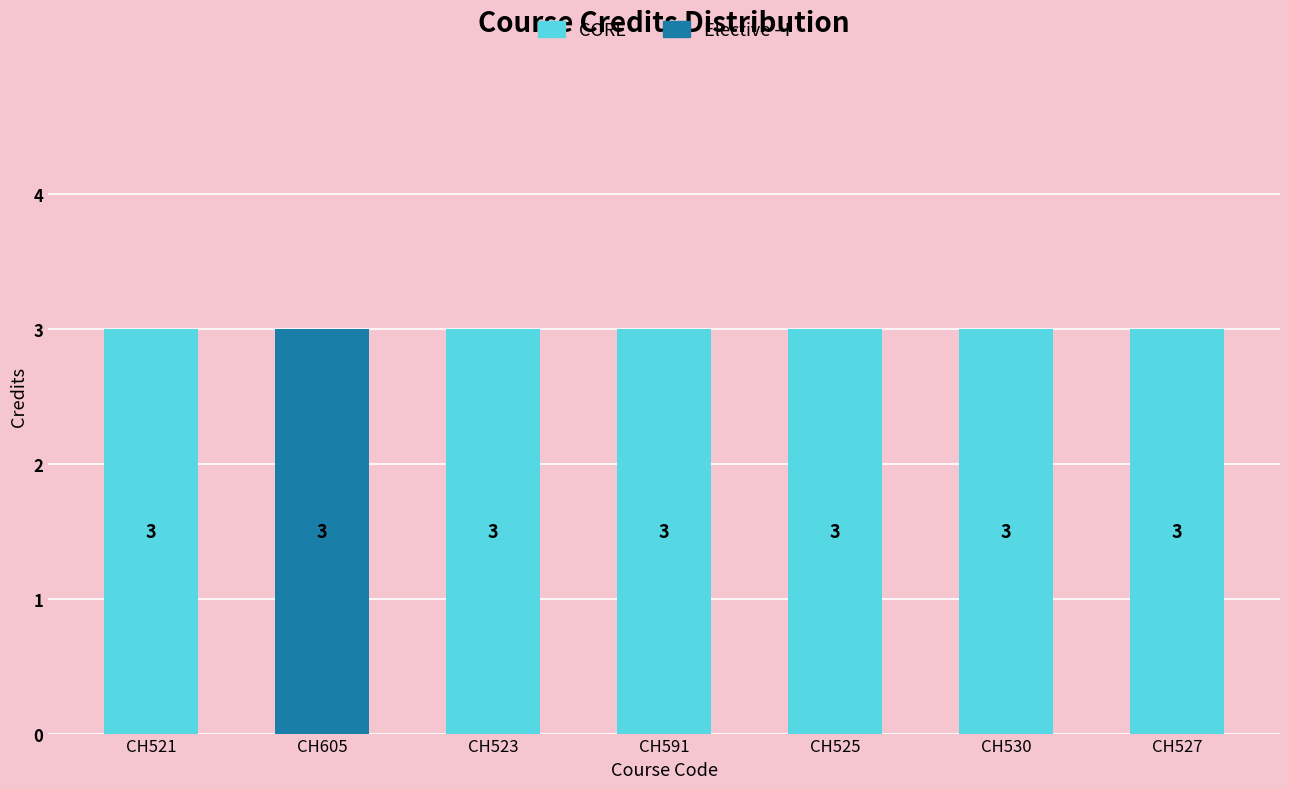

What is the sum of all CORE values?

18